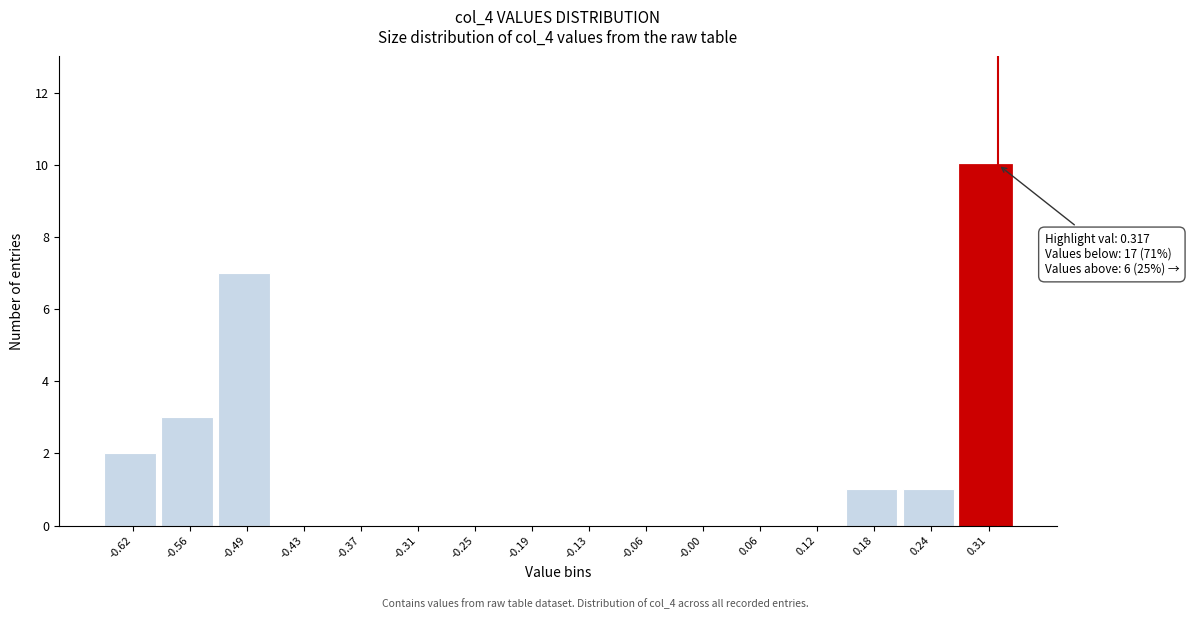

Over which range of the x-axis is the bar tallest?

0.28 to 0.34